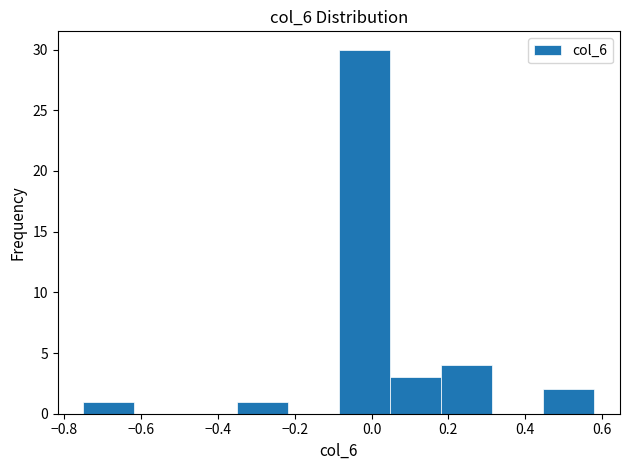

Reading left to right, transcribe this chart: for each bar, give the range it covers on the x-axis and its height. Neither the bar edges nor the heights are printed on the chart, so give them approximately, as read against the axes.

-0.74 to -0.62: 1
-0.62 to -0.48: 0
-0.48 to -0.36: 0
-0.36 to -0.22: 1
-0.22 to -0.08: 0
-0.08 to 0.04: 30
0.04 to 0.18: 3
0.18 to 0.32: 4
0.32 to 0.44: 0
0.44 to 0.58: 2